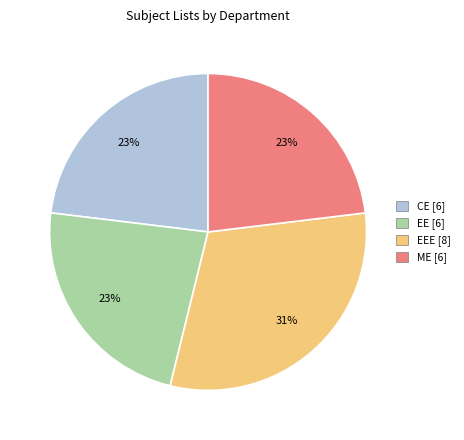

To the nearest percent, what is the difference between the largest and smallest slice percentages?

8%